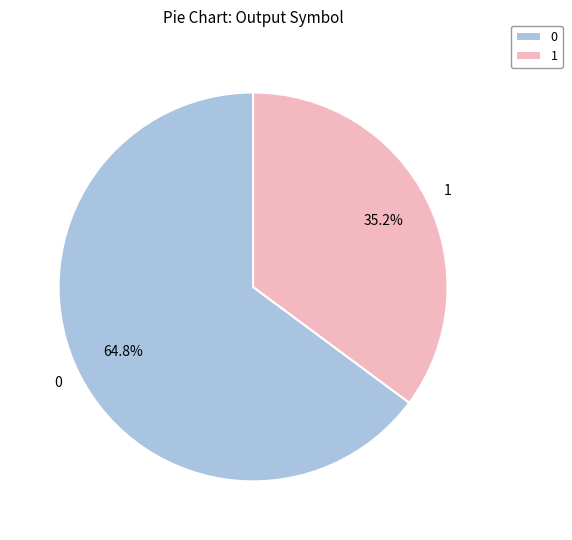

Which has a higher value, 1 or 0?

0